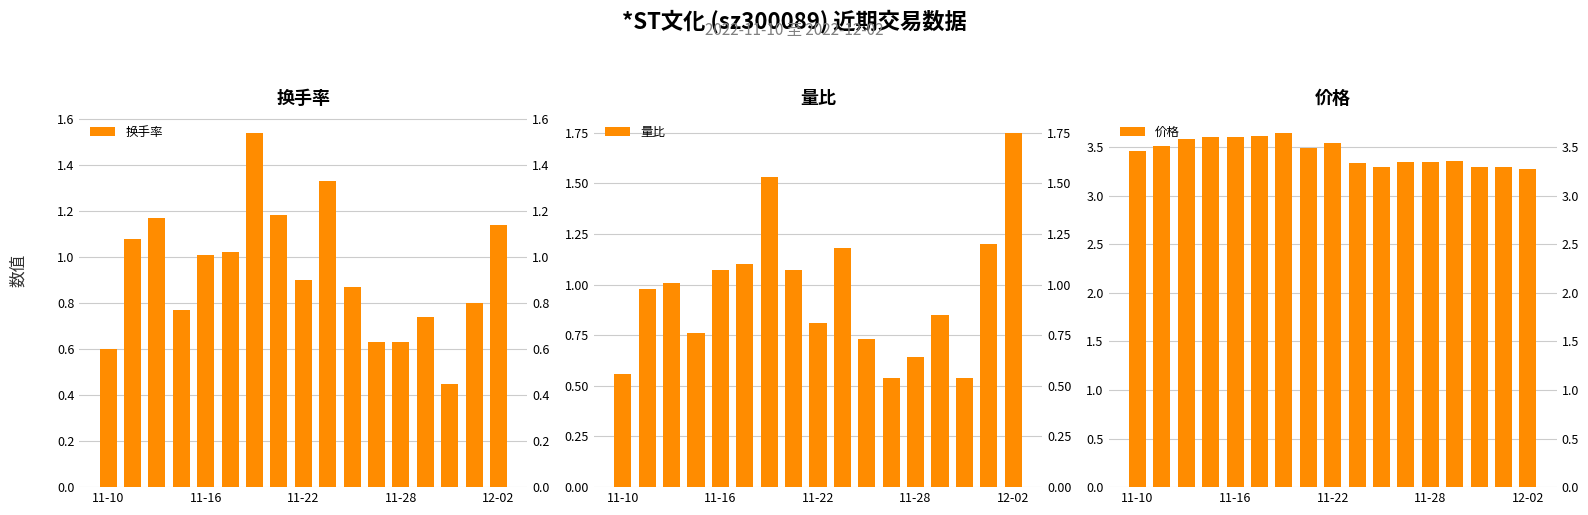

What is the maximum value shown in the chart?

3.6